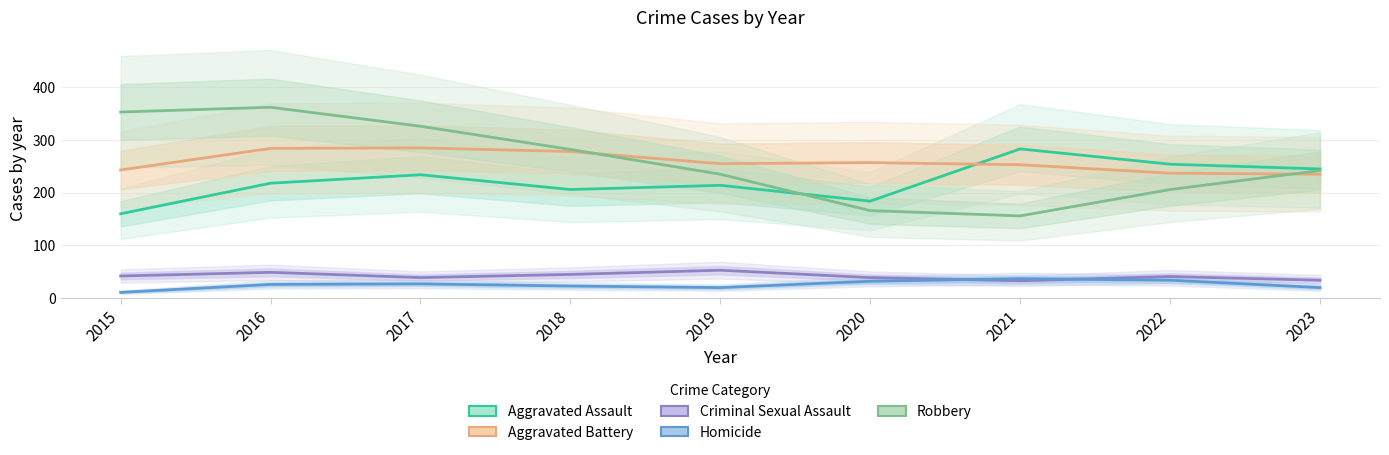

Does the chart display data point markers on the line(s)?

No